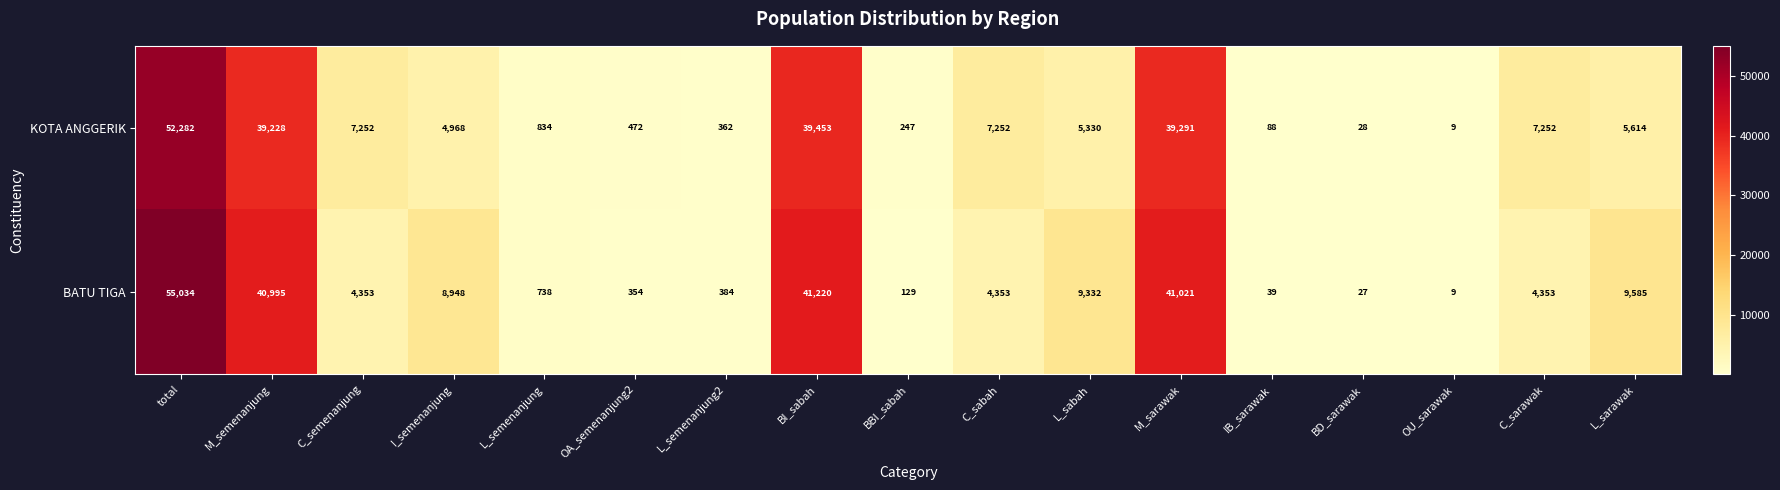

What is the smallest value displayed?

9